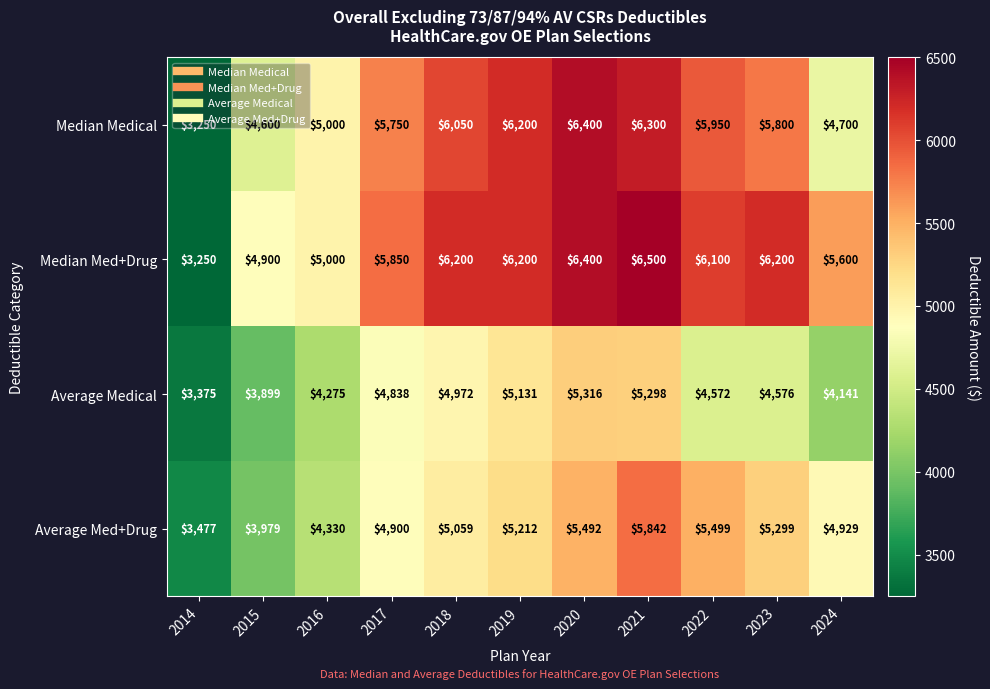

What is the difference between the Average Med+Drug values at 2017 and 2016?

570